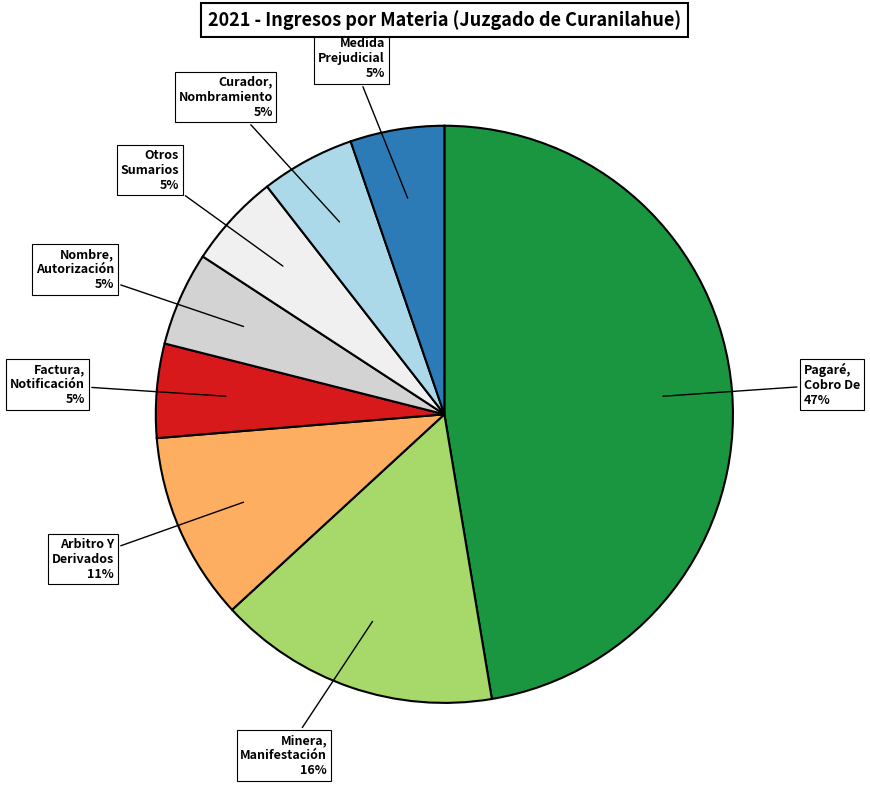

To the nearest percent, what is the difference between the largest and smallest slice percentages?

42%